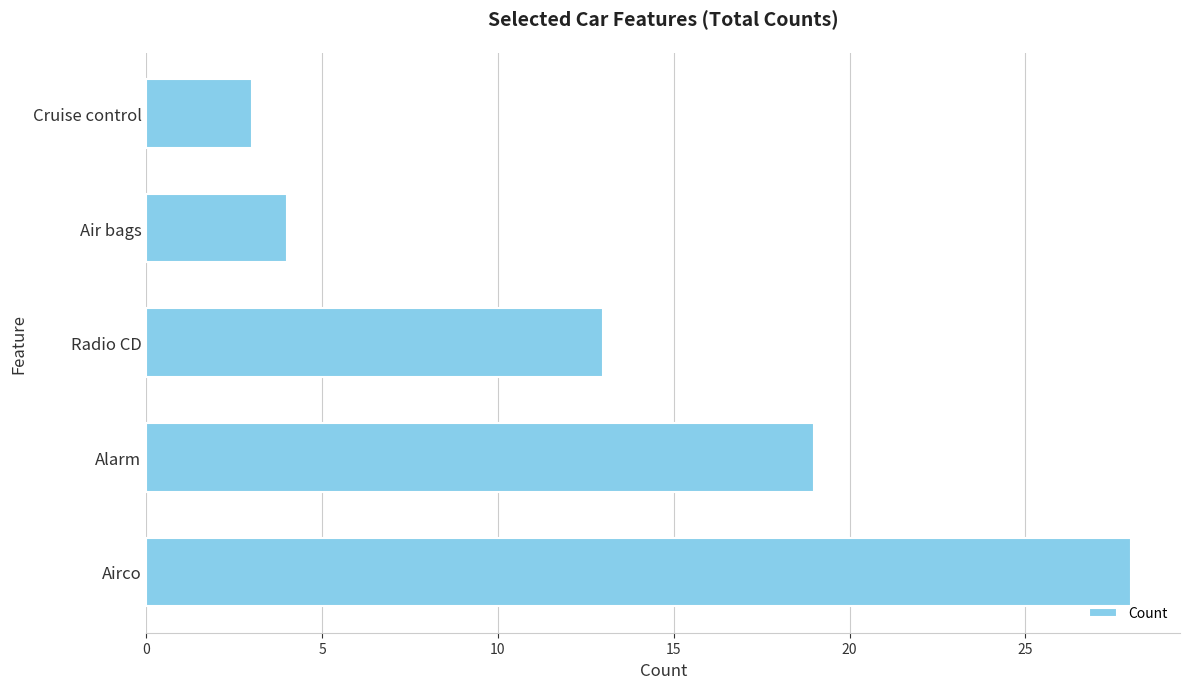

How many data points does each series have?

5